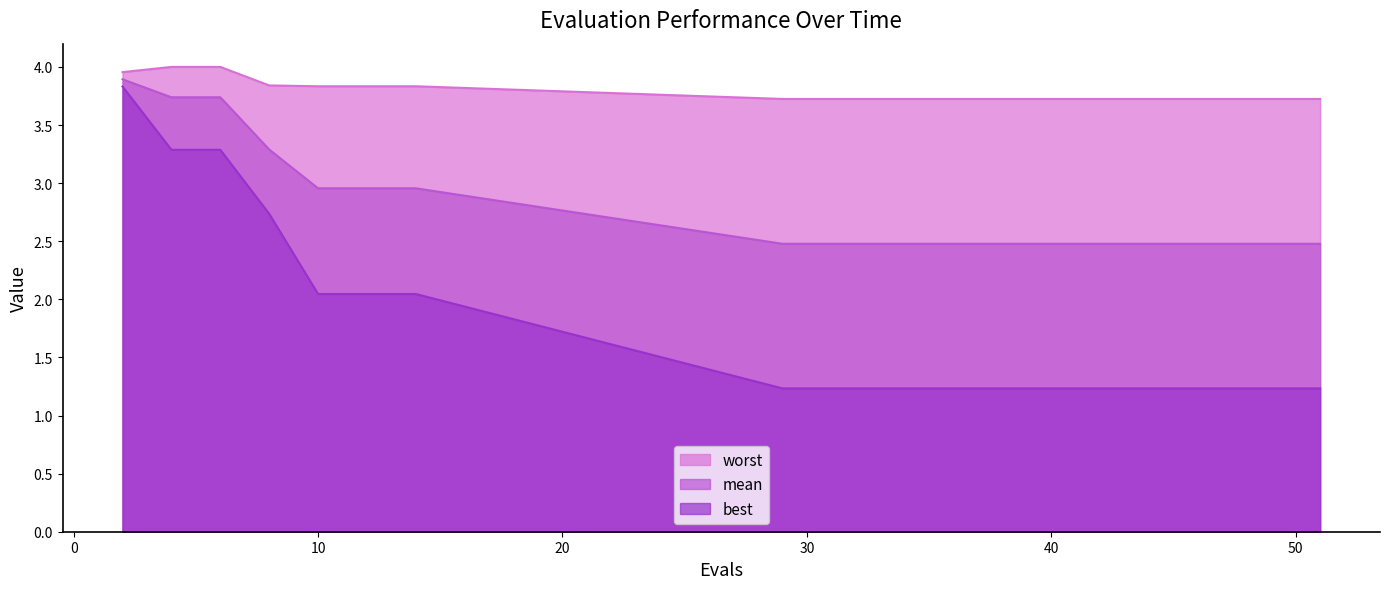

True or false: worst has a value of 3.8 at 10.

True